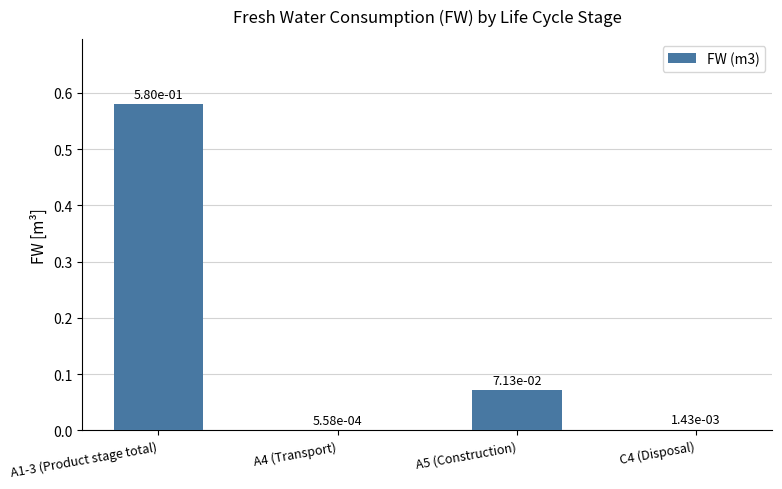

Between A1-3 (Product stage total) and A5 (Construction), which is larger?

A1-3 (Product stage total)